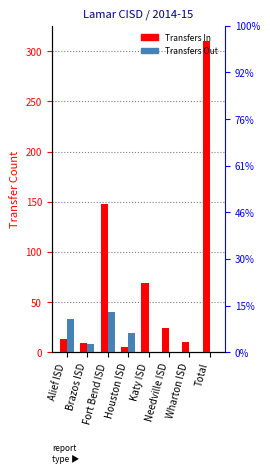

At which label does Transfers Out reach its peak?

Fort Bend ISD